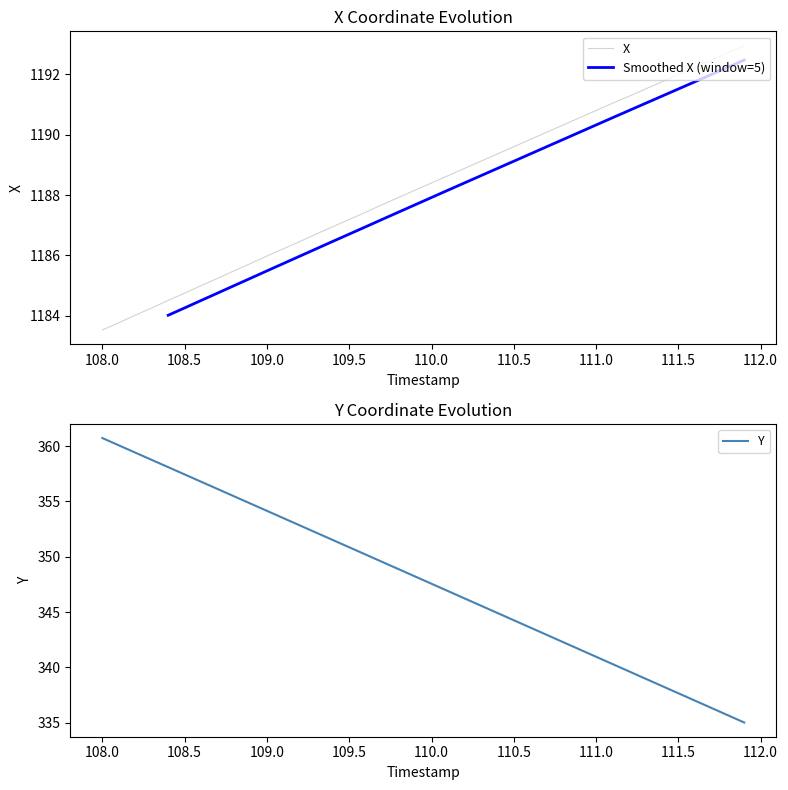

Which category has the lowest value in the X series?

108.0